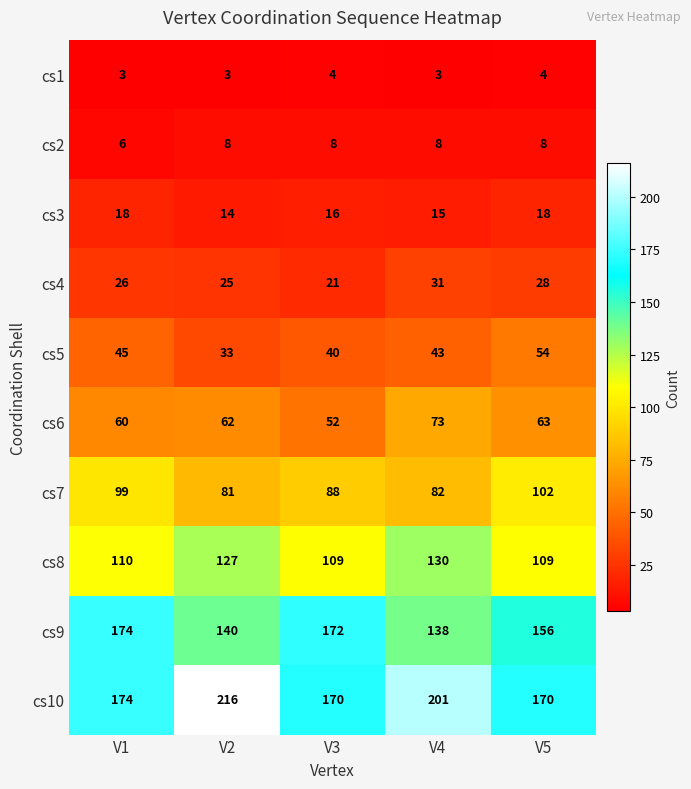

What is the difference between the second highest and second lowest values in the cs6 series?

3